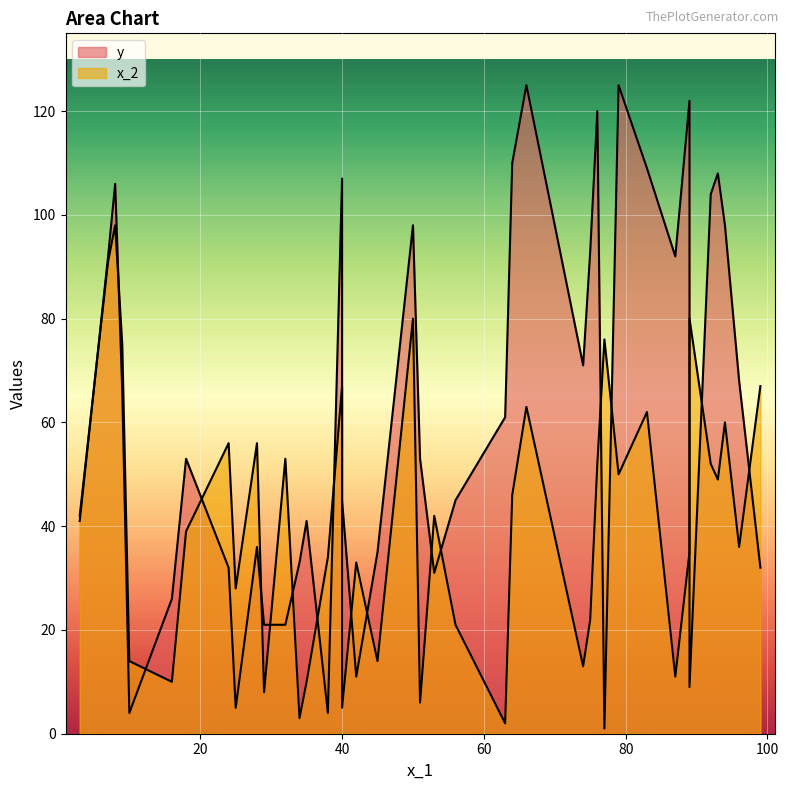

Count the number of data series in this chart.

2